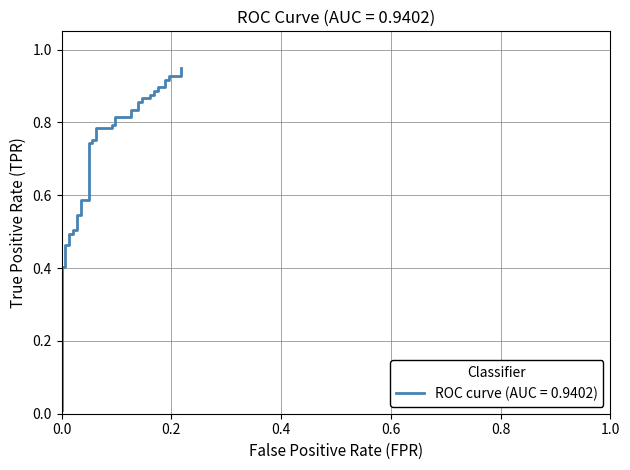

What is the difference between the maximum and minimum values?

0.9